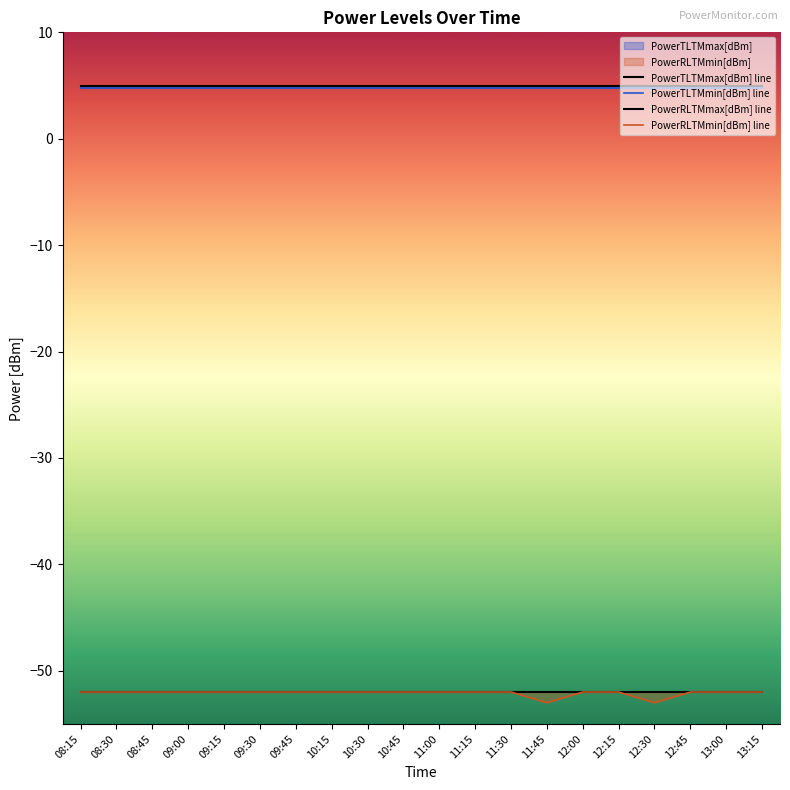

Reading right to left, list all the values displayed in this chart.

PowerTLTMmax[dBm] line: 13:15=5.0	13:00=5.0	12:45=5.0	12:30=5.0	12:15=5.0	12:00=5.0	11:45=5.0	11:30=5.0	11:15=5.0	11:00=5.0	10:45=5.0	10:30=5.0	10:15=5.0	09:45=5.0	09:30=5.0	09:15=5.0	09:00=5.0	08:45=5.0	08:30=5.0	08:15=5.0
PowerTLTMmin[dBm] line: 13:15=4.8	13:00=4.8	12:45=4.8	12:30=4.8	12:15=4.8	12:00=4.8	11:45=4.8	11:30=4.8	11:15=4.8	11:00=4.8	10:45=4.8	10:30=4.8	10:15=4.8	09:45=4.8	09:30=4.8	09:15=4.8	09:00=4.8	08:45=4.8	08:30=4.8	08:15=4.8
PowerRLTMmax[dBm] line: 13:15=-52.0	13:00=-52.0	12:45=-52.0	12:30=-52.0	12:15=-52.0	12:00=-52.0	11:45=-52.0	11:30=-52.0	11:15=-52.0	11:00=-52.0	10:45=-52.0	10:30=-52.0	10:15=-52.0	09:45=-52.0	09:30=-52.0	09:15=-52.0	09:00=-52.0	08:45=-52.0	08:30=-52.0	08:15=-52.0
PowerRLTMmin[dBm] line: 13:15=-52.0	13:00=-52.0	12:45=-52.0	12:30=-53.0	12:15=-52.0	12:00=-52.0	11:45=-53.0	11:30=-52.0	11:15=-52.0	11:00=-52.0	10:45=-52.0	10:30=-52.0	10:15=-52.0	09:45=-52.0	09:30=-52.0	09:15=-52.0	09:00=-52.0	08:45=-52.0	08:30=-52.0	08:15=-52.0